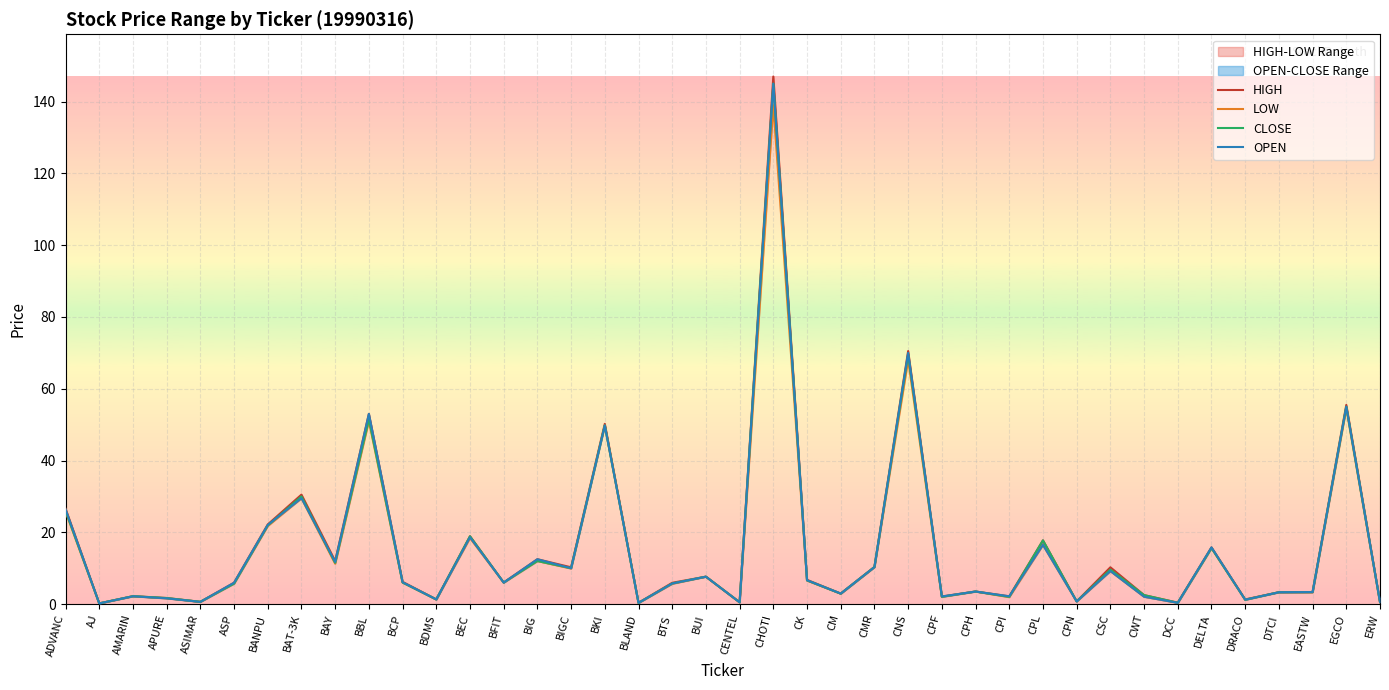

True or false: OPEN and HIGH cross at least once.

False